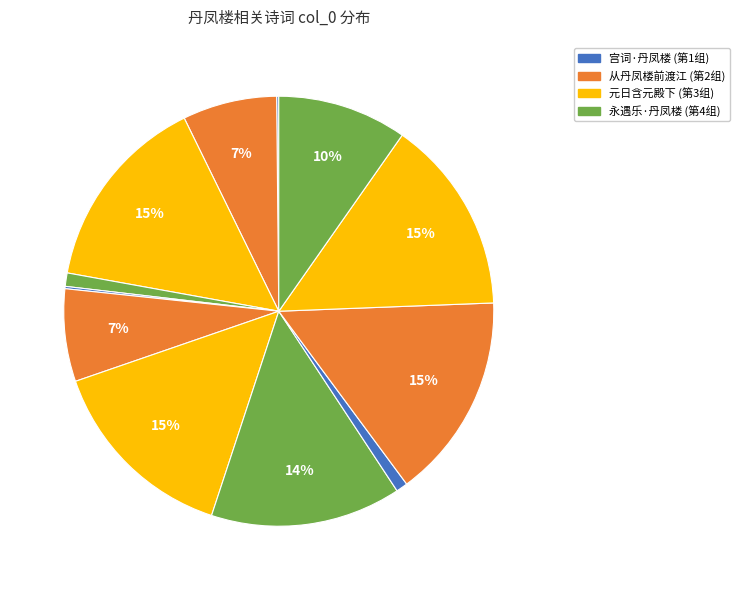

Is there a majority slice in this chart?

No